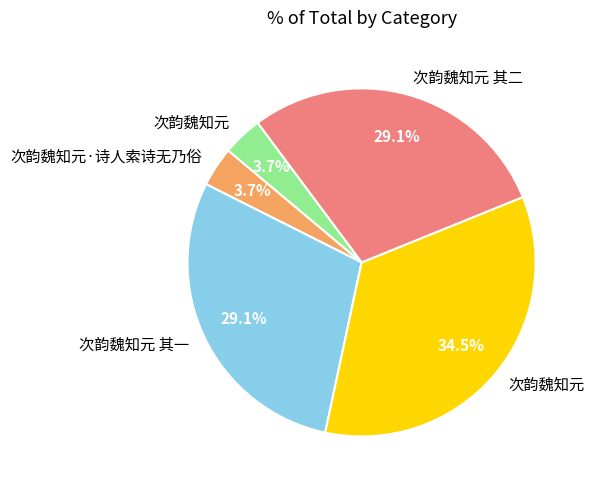

To the nearest percent, what is the average slice percentage?

20%